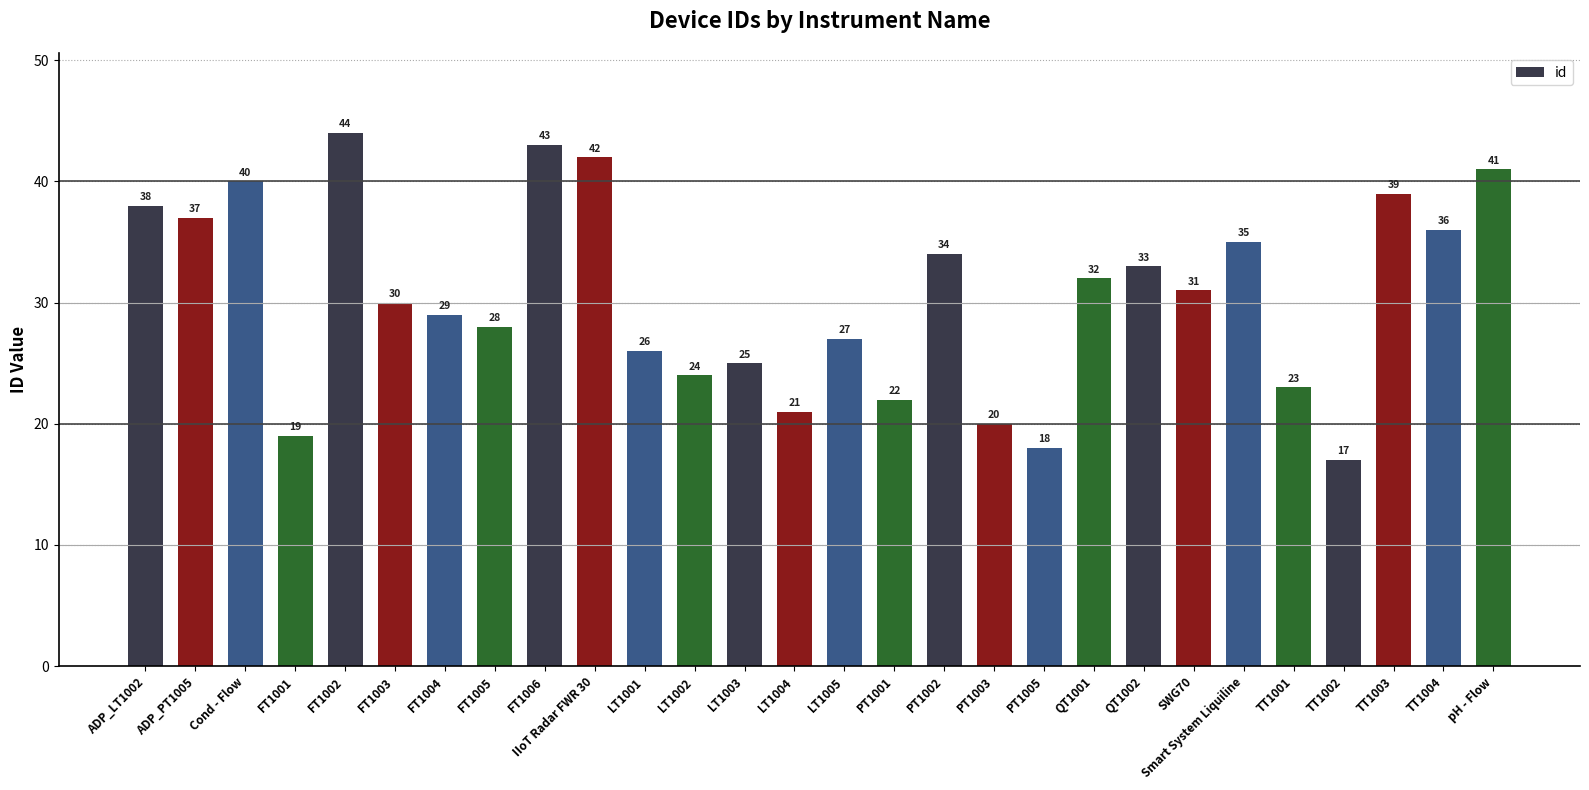

What is the maximum value shown in the chart?

44